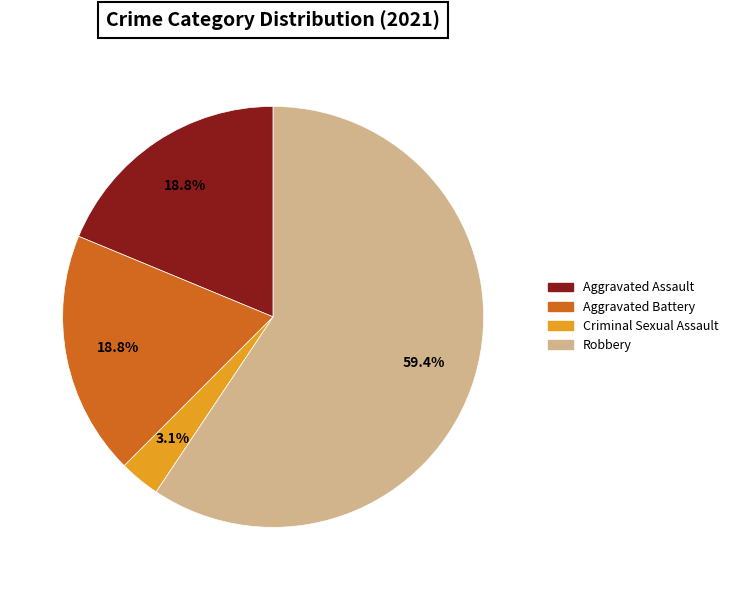

Is there any slice that represents more than half of the pie?

Yes